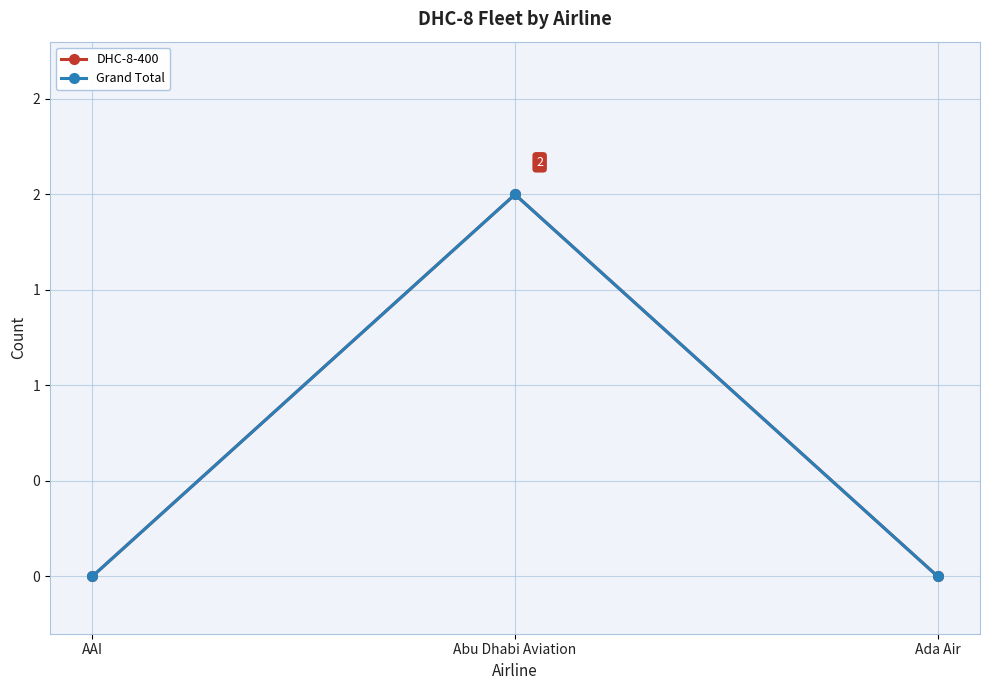

Is this an area chart (filled region under the line)?

No